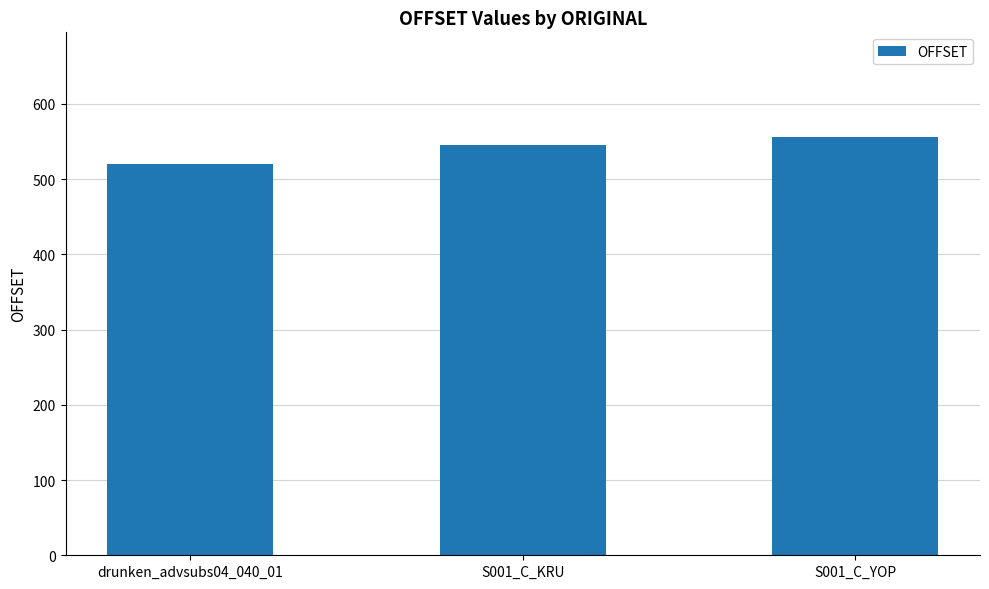

Which has a higher value, S001_C_YOP or drunken_advsubs04_040_01?

S001_C_YOP